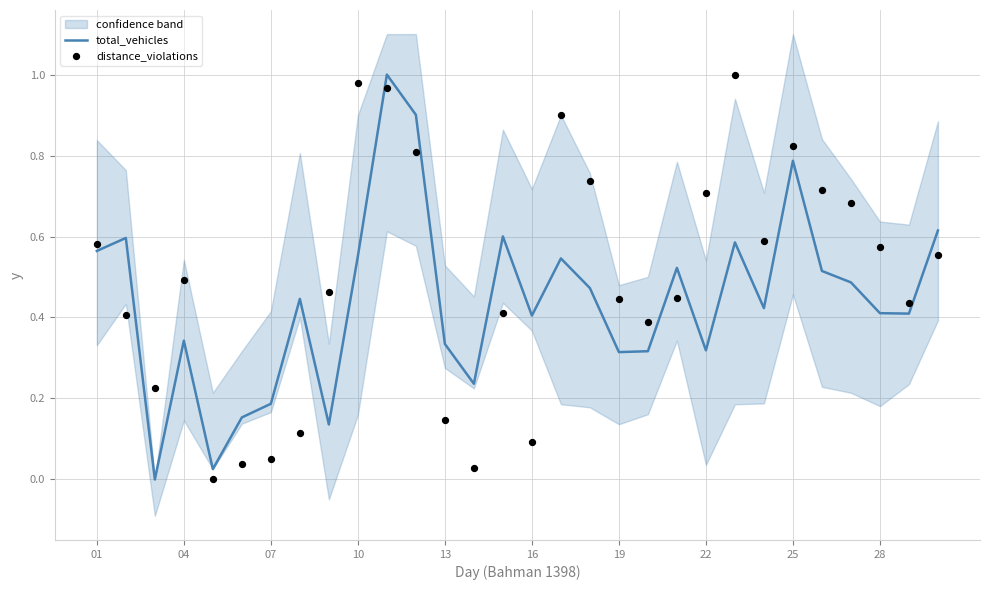

What is the highest value of the total_vehicles series?

1.0